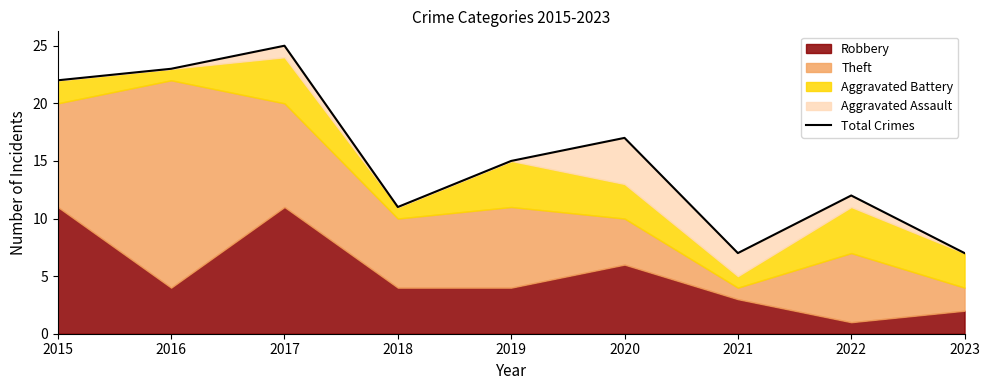

At which label does the data first exceed 15?

2015